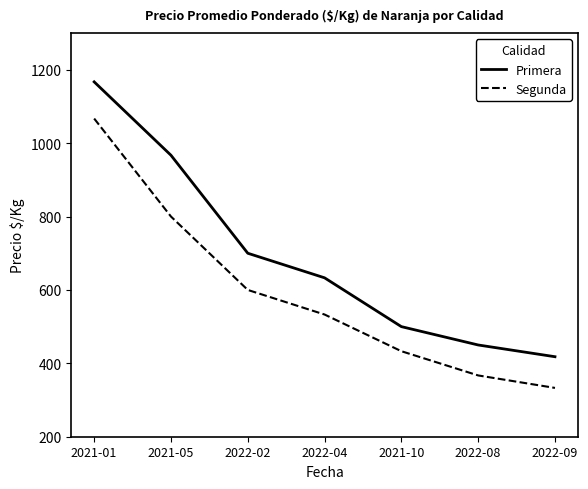

What is the approximate value of Segunda at 2022-04?

533